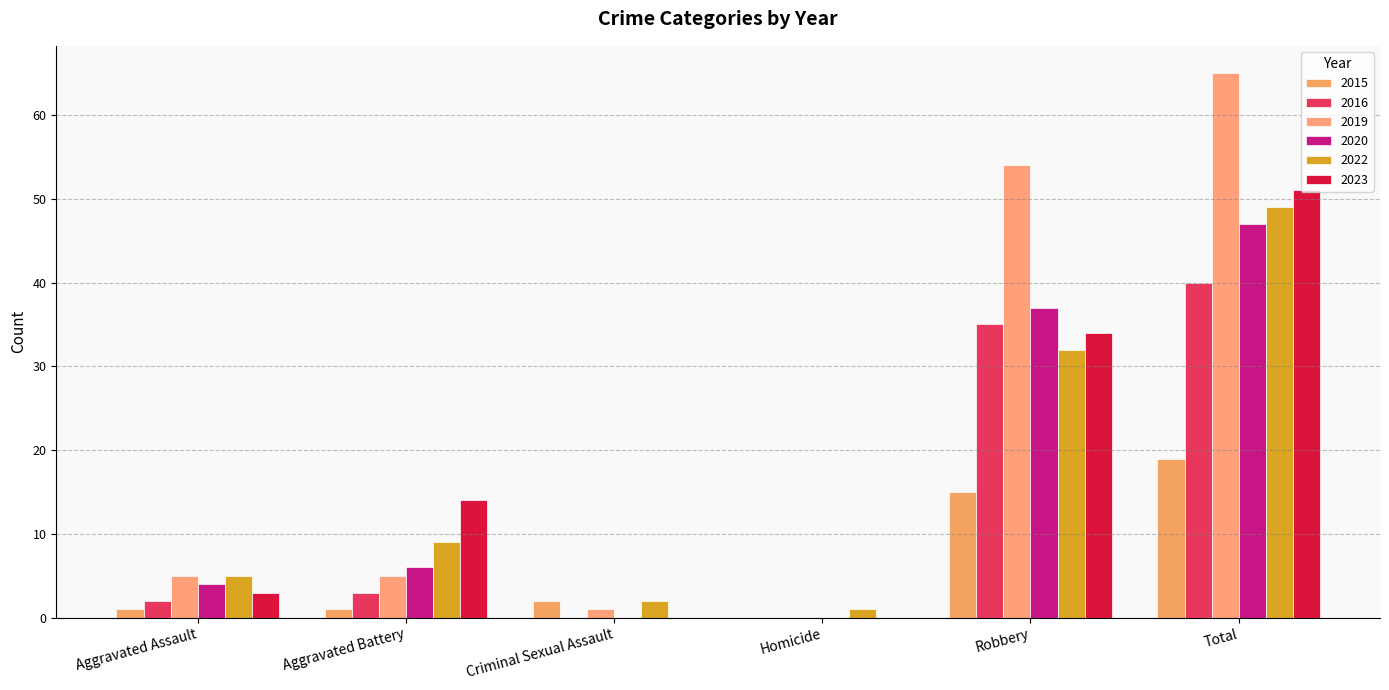

What is the approximate value of 2015 at Total?

19